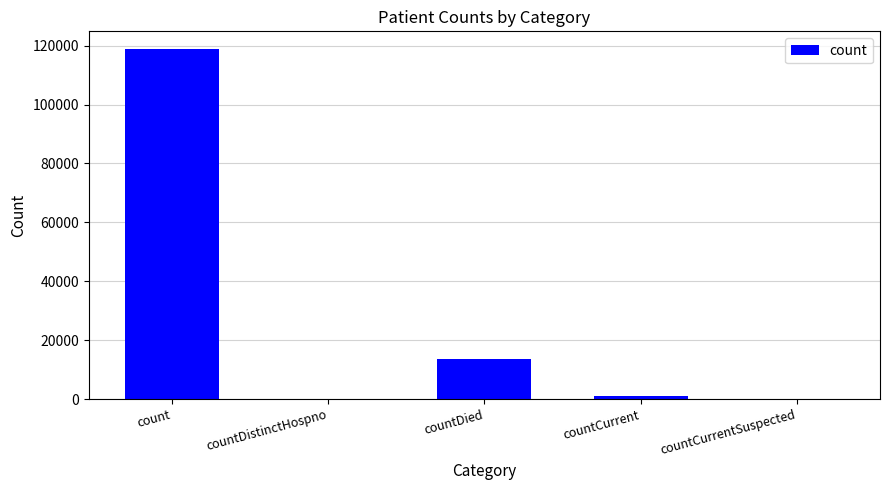

The chart shows a value of 13674 at countDied. True or false?

True